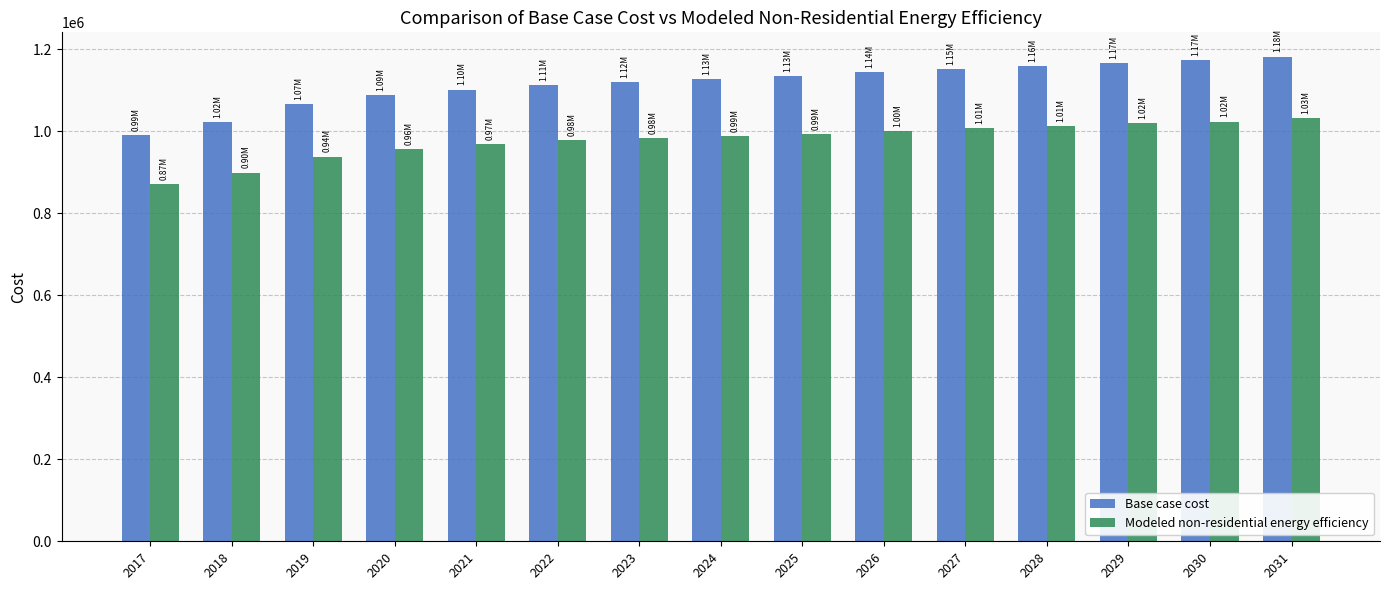

What is the sum of the Base case cost values at 2018 and 2024?

2150267.3